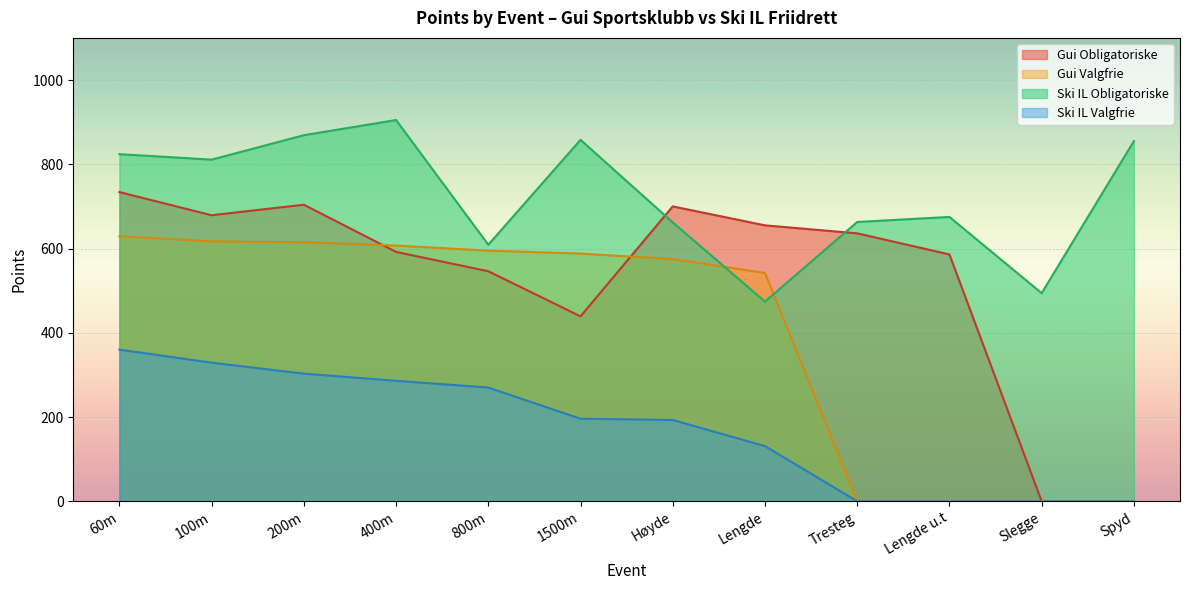

Rank the categories by Ski IL Valgfrie value from lowest to highest.

Tresteg, Lengde u.t, Slegge, Spyd, Lengde, Høyde, 1500m, 800m, 400m, 200m, 100m, 60m